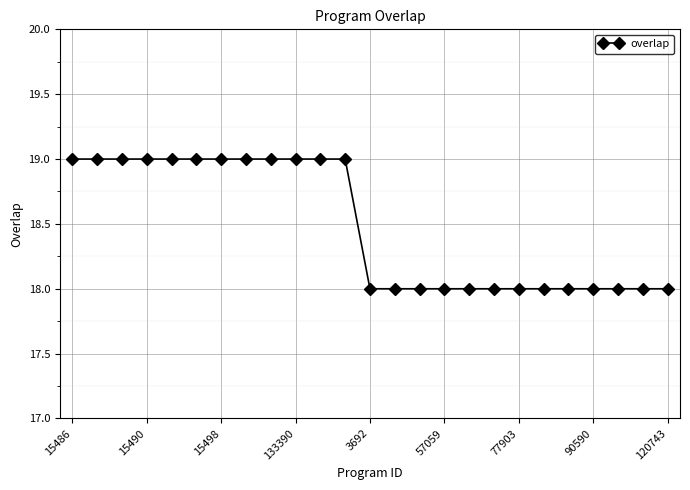

What is the minimum value shown in the chart?

18